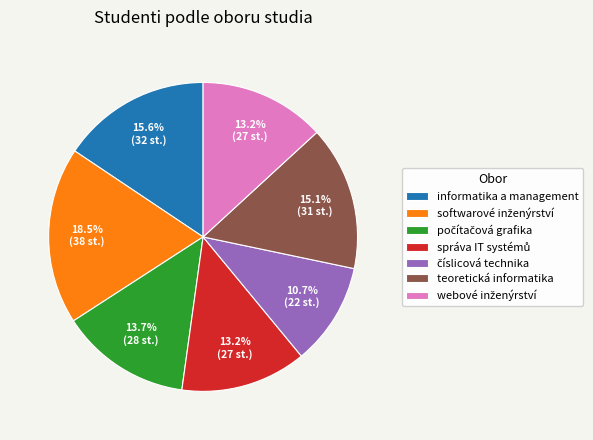

Approximately how many times larger is the value at teoretická informatika compared to informatika a management?

1.0